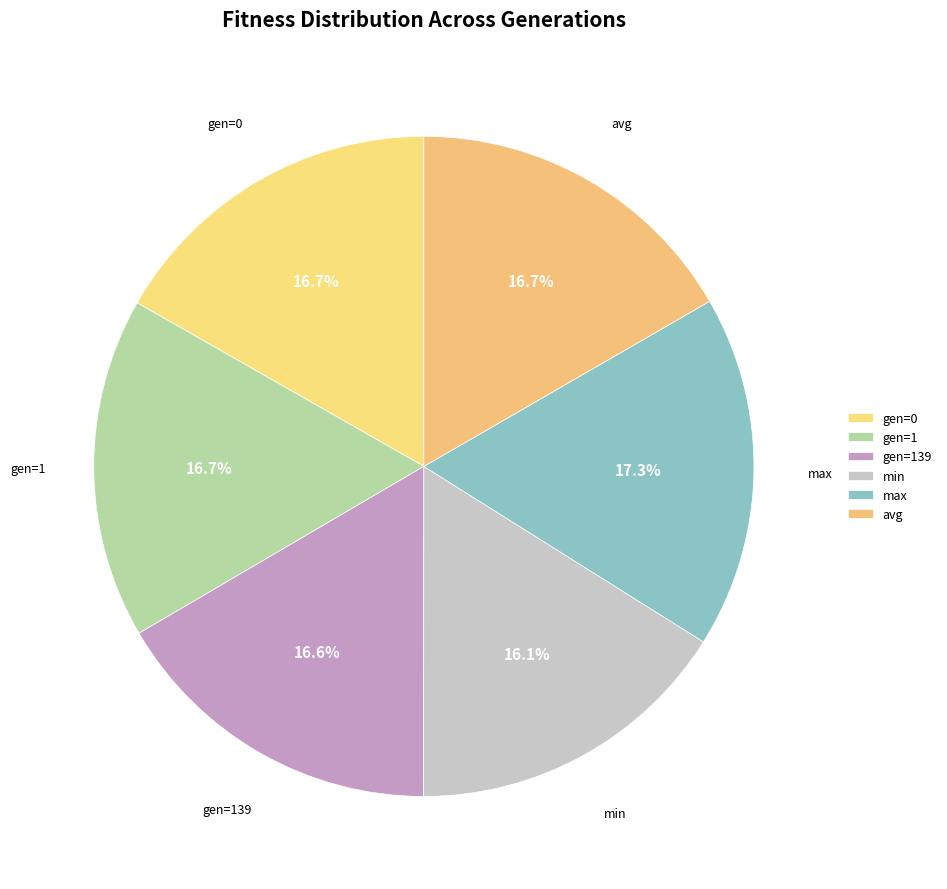

Count the number of slices in the pie.

6